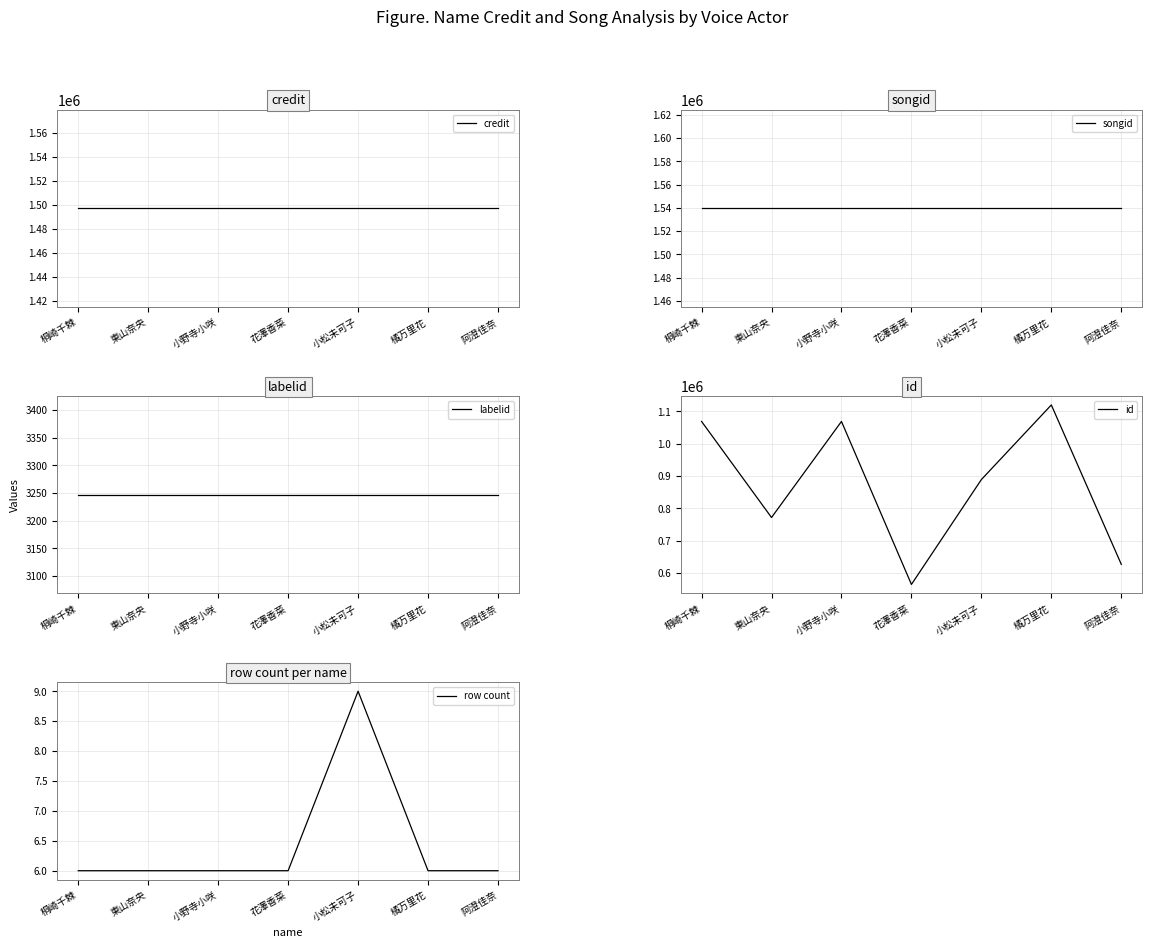

The value of row count at 小野寺小咲 is 6. True or false?

True